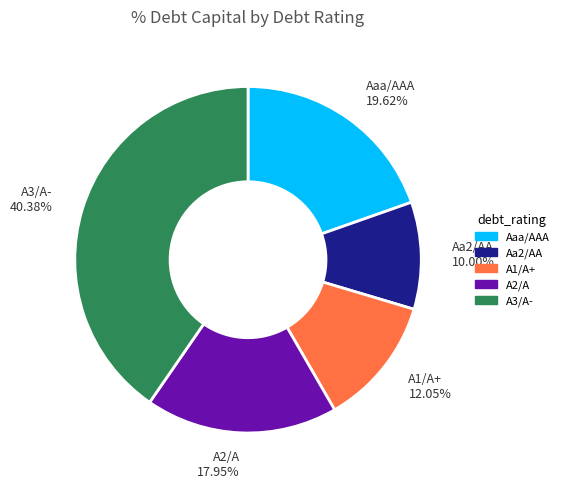

Rank the categories by value from lowest to highest.

Aa2/AA, A1/A+, A2/A, Aaa/AAA, A3/A-